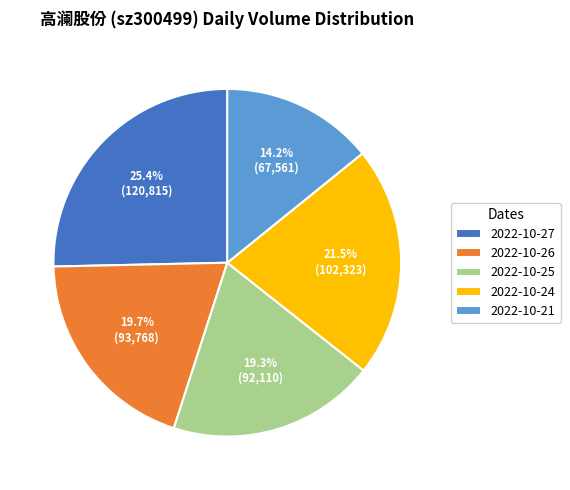

To the nearest percent, what is the difference between the 2022-10-25 and 2022-10-21 slice percentages?

5%